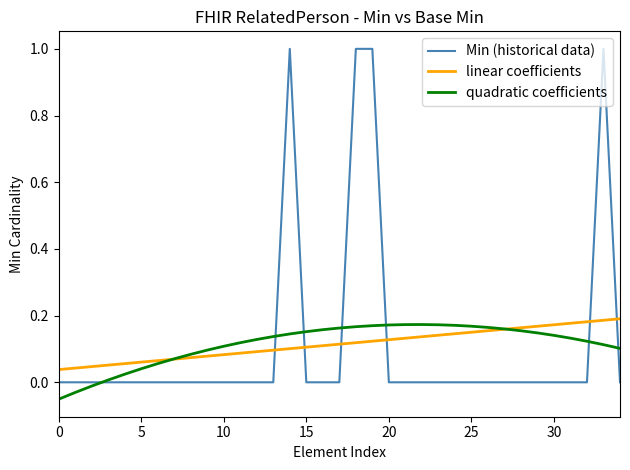

What is the maximum value shown in the chart?

1.0